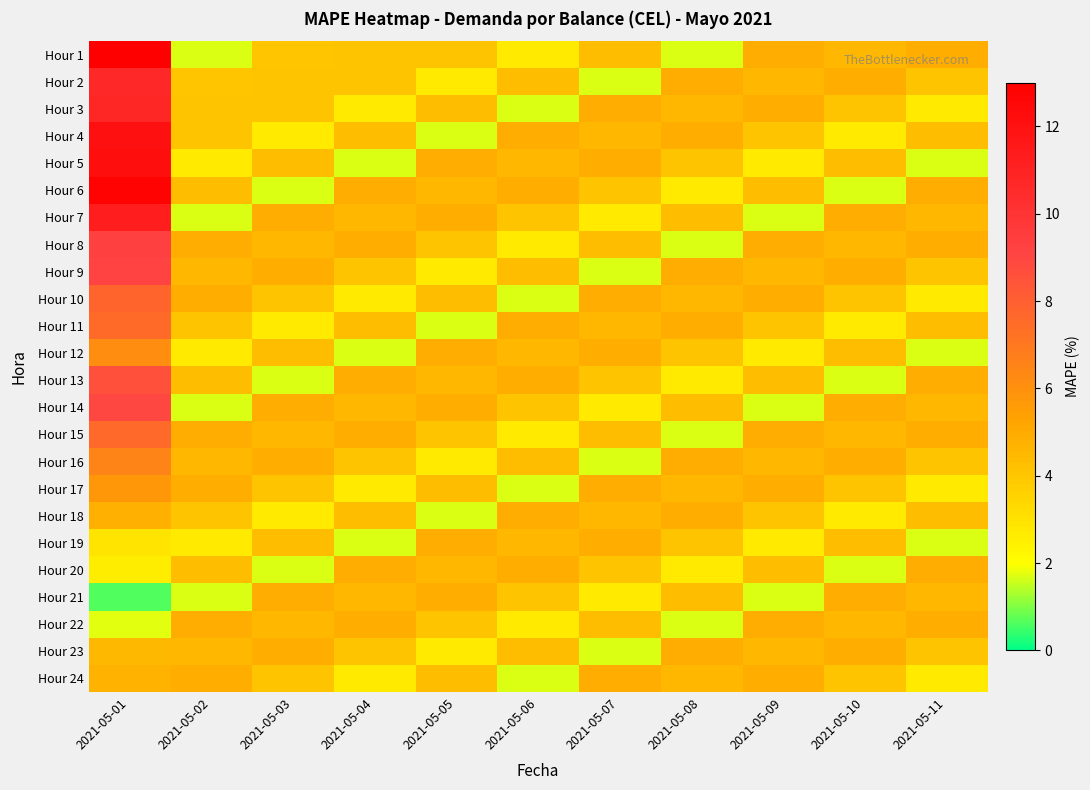

Reading left to right, list all the values displayed in this chart.

Hour 1: 2021-05-01=12.9	2021-05-02=1.7	2021-05-03=4.0	2021-05-04=4.1	2021-05-05=4.1	2021-05-06=2.7	2021-05-07=4.4	2021-05-08=1.7	2021-05-09=4.9	2021-05-10=4.5	2021-05-11=4.9
Hour 2: 2021-05-01=10.7	2021-05-02=4.0	2021-05-03=4.1	2021-05-04=4.1	2021-05-05=2.7	2021-05-06=4.4	2021-05-07=1.7	2021-05-08=4.9	2021-05-09=4.5	2021-05-10=4.9	2021-05-11=4.1
Hour 3: 2021-05-01=10.8	2021-05-02=4.1	2021-05-03=4.1	2021-05-04=2.7	2021-05-05=4.4	2021-05-06=1.7	2021-05-07=4.9	2021-05-08=4.5	2021-05-09=4.9	2021-05-10=4.1	2021-05-11=2.7
Hour 4: 2021-05-01=12.1	2021-05-02=4.1	2021-05-03=2.7	2021-05-04=4.4	2021-05-05=1.7	2021-05-06=4.9	2021-05-07=4.5	2021-05-08=4.9	2021-05-09=4.1	2021-05-10=2.7	2021-05-11=4.4
Hour 5: 2021-05-01=12.2	2021-05-02=2.7	2021-05-03=4.4	2021-05-04=1.7	2021-05-05=4.9	2021-05-06=4.5	2021-05-07=4.9	2021-05-08=4.1	2021-05-09=2.7	2021-05-10=4.4	2021-05-11=1.7
Hour 6: 2021-05-01=12.8	2021-05-02=4.4	2021-05-03=1.7	2021-05-04=4.9	2021-05-05=4.5	2021-05-06=4.9	2021-05-07=4.1	2021-05-08=2.7	2021-05-09=4.4	2021-05-10=1.7	2021-05-11=4.9
Hour 7: 2021-05-01=11.3	2021-05-02=1.7	2021-05-03=4.9	2021-05-04=4.5	2021-05-05=4.9	2021-05-06=4.1	2021-05-07=2.7	2021-05-08=4.4	2021-05-09=1.7	2021-05-10=4.9	2021-05-11=4.5
Hour 8: 2021-05-01=9.3	2021-05-02=4.9	2021-05-03=4.5	2021-05-04=4.9	2021-05-05=4.1	2021-05-06=2.7	2021-05-07=4.4	2021-05-08=1.7	2021-05-09=4.9	2021-05-10=4.5	2021-05-11=4.9
Hour 9: 2021-05-01=9.2	2021-05-02=4.5	2021-05-03=4.9	2021-05-04=4.1	2021-05-05=2.7	2021-05-06=4.4	2021-05-07=1.7	2021-05-08=4.9	2021-05-09=4.5	2021-05-10=4.9	2021-05-11=4.1
Hour 10: 2021-05-01=7.8	2021-05-02=4.9	2021-05-03=4.1	2021-05-04=2.7	2021-05-05=4.4	2021-05-06=1.7	2021-05-07=4.9	2021-05-08=4.5	2021-05-09=4.9	2021-05-10=4.1	2021-05-11=2.7
Hour 11: 2021-05-01=7.5	2021-05-02=4.1	2021-05-03=2.7	2021-05-04=4.4	2021-05-05=1.7	2021-05-06=4.9	2021-05-07=4.5	2021-05-08=4.9	2021-05-09=4.1	2021-05-10=2.7	2021-05-11=4.4
Hour 12: 2021-05-01=6.1	2021-05-02=2.7	2021-05-03=4.4	2021-05-04=1.7	2021-05-05=4.9	2021-05-06=4.5	2021-05-07=4.9	2021-05-08=4.1	2021-05-09=2.7	2021-05-10=4.4	2021-05-11=1.7
Hour 13: 2021-05-01=8.6	2021-05-02=4.4	2021-05-03=1.7	2021-05-04=4.9	2021-05-05=4.5	2021-05-06=4.9	2021-05-07=4.1	2021-05-08=2.7	2021-05-09=4.4	2021-05-10=1.7	2021-05-11=4.9
Hour 14: 2021-05-01=8.9	2021-05-02=1.7	2021-05-03=4.9	2021-05-04=4.5	2021-05-05=4.9	2021-05-06=4.1	2021-05-07=2.7	2021-05-08=4.4	2021-05-09=1.7	2021-05-10=4.9	2021-05-11=4.5
Hour 15: 2021-05-01=7.6	2021-05-02=4.9	2021-05-03=4.5	2021-05-04=4.9	2021-05-05=4.1	2021-05-06=2.7	2021-05-07=4.4	2021-05-08=1.7	2021-05-09=4.9	2021-05-10=4.5	2021-05-11=4.9
Hour 16: 2021-05-01=6.5	2021-05-02=4.5	2021-05-03=4.9	2021-05-04=4.1	2021-05-05=2.7	2021-05-06=4.4	2021-05-07=1.7	2021-05-08=4.9	2021-05-09=4.5	2021-05-10=4.9	2021-05-11=4.1
Hour 17: 2021-05-01=5.8	2021-05-02=4.9	2021-05-03=4.1	2021-05-04=2.7	2021-05-05=4.4	2021-05-06=1.7	2021-05-07=4.9	2021-05-08=4.5	2021-05-09=4.9	2021-05-10=4.1	2021-05-11=2.7
Hour 18: 2021-05-01=4.8	2021-05-02=4.1	2021-05-03=2.7	2021-05-04=4.4	2021-05-05=1.7	2021-05-06=4.9	2021-05-07=4.5	2021-05-08=4.9	2021-05-09=4.1	2021-05-10=2.7	2021-05-11=4.4
Hour 19: 2021-05-01=2.9	2021-05-02=2.7	2021-05-03=4.4	2021-05-04=1.7	2021-05-05=4.9	2021-05-06=4.5	2021-05-07=4.9	2021-05-08=4.1	2021-05-09=2.7	2021-05-10=4.4	2021-05-11=1.7
Hour 20: 2021-05-01=2.6	2021-05-02=4.4	2021-05-03=1.7	2021-05-04=4.9	2021-05-05=4.5	2021-05-06=4.9	2021-05-07=4.1	2021-05-08=2.7	2021-05-09=4.4	2021-05-10=1.7	2021-05-11=4.9
Hour 21: 2021-05-01=0.6	2021-05-02=1.7	2021-05-03=4.9	2021-05-04=4.5	2021-05-05=4.9	2021-05-06=4.1	2021-05-07=2.7	2021-05-08=4.4	2021-05-09=1.7	2021-05-10=4.9	2021-05-11=4.5
Hour 22: 2021-05-01=1.7	2021-05-02=4.9	2021-05-03=4.5	2021-05-04=4.9	2021-05-05=4.1	2021-05-06=2.7	2021-05-07=4.4	2021-05-08=1.7	2021-05-09=4.9	2021-05-10=4.5	2021-05-11=4.9
Hour 23: 2021-05-01=4.5	2021-05-02=4.5	2021-05-03=4.9	2021-05-04=4.1	2021-05-05=2.7	2021-05-06=4.4	2021-05-07=1.7	2021-05-08=4.9	2021-05-09=4.5	2021-05-10=4.9	2021-05-11=4.1
Hour 24: 2021-05-01=4.7	2021-05-02=4.9	2021-05-03=4.1	2021-05-04=2.7	2021-05-05=4.4	2021-05-06=1.7	2021-05-07=4.9	2021-05-08=4.5	2021-05-09=4.9	2021-05-10=4.1	2021-05-11=2.7